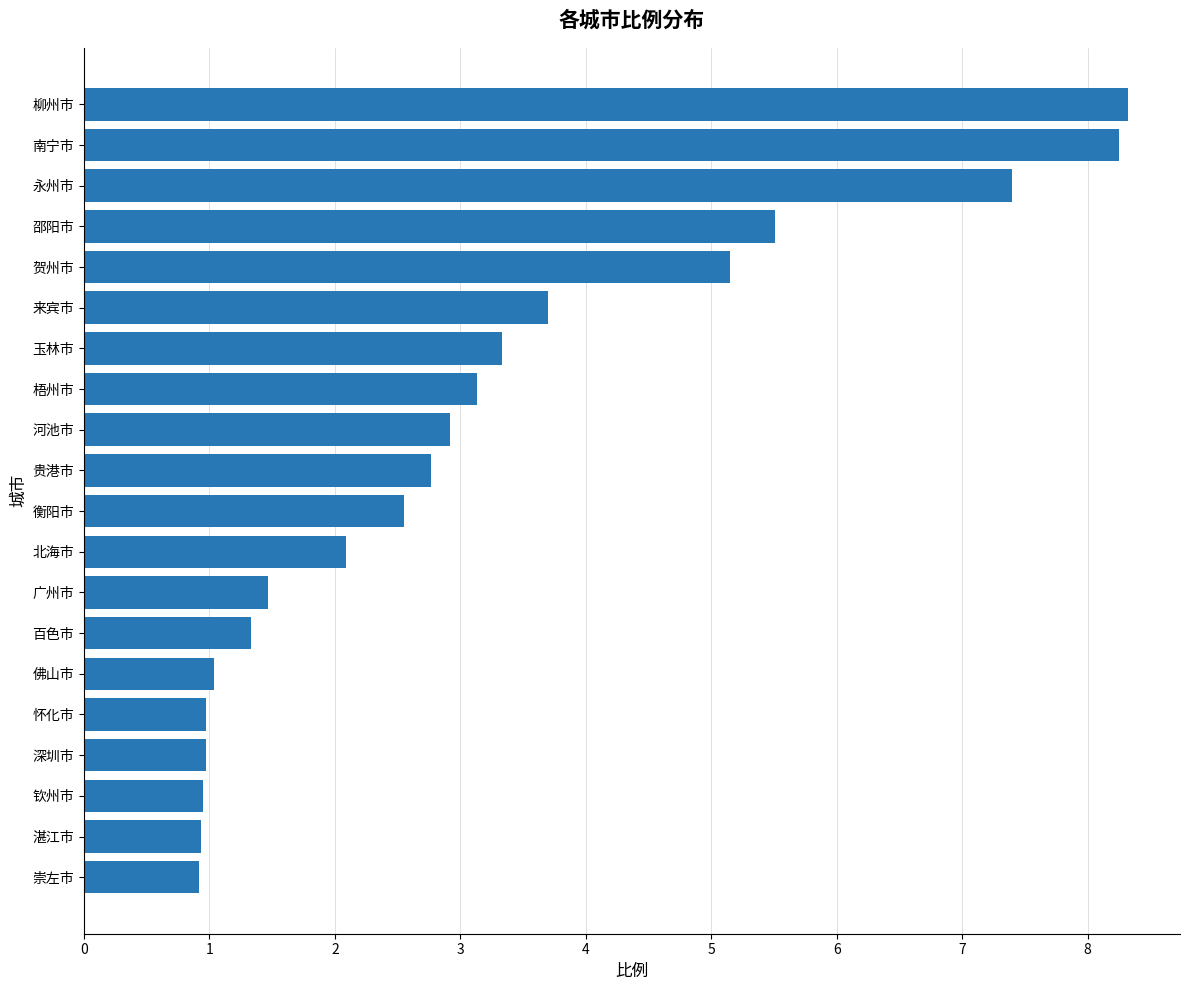

What is the minimum value shown in the chart?

0.9